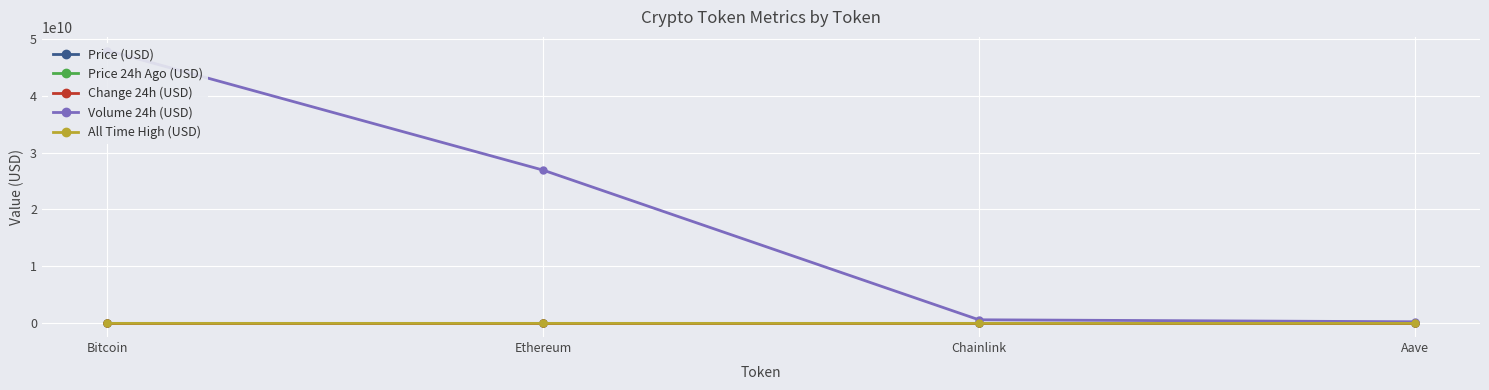

Rank the series at Ethereum from highest to lowest value.

Volume 24h (USD), All Time High (USD), Price (USD), Price 24h Ago (USD), Change 24h (USD)